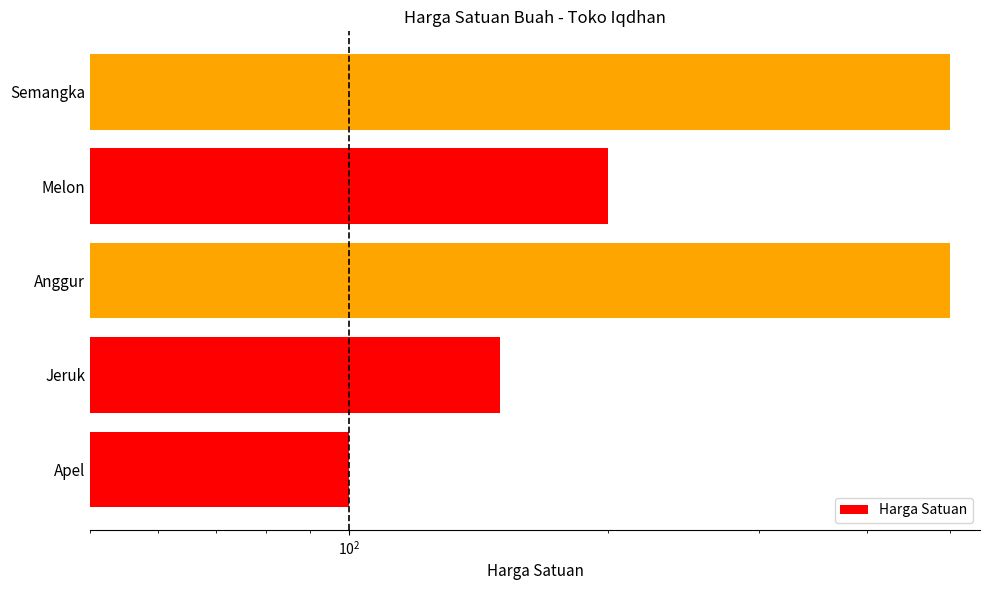

What is the sum of all values?

1450